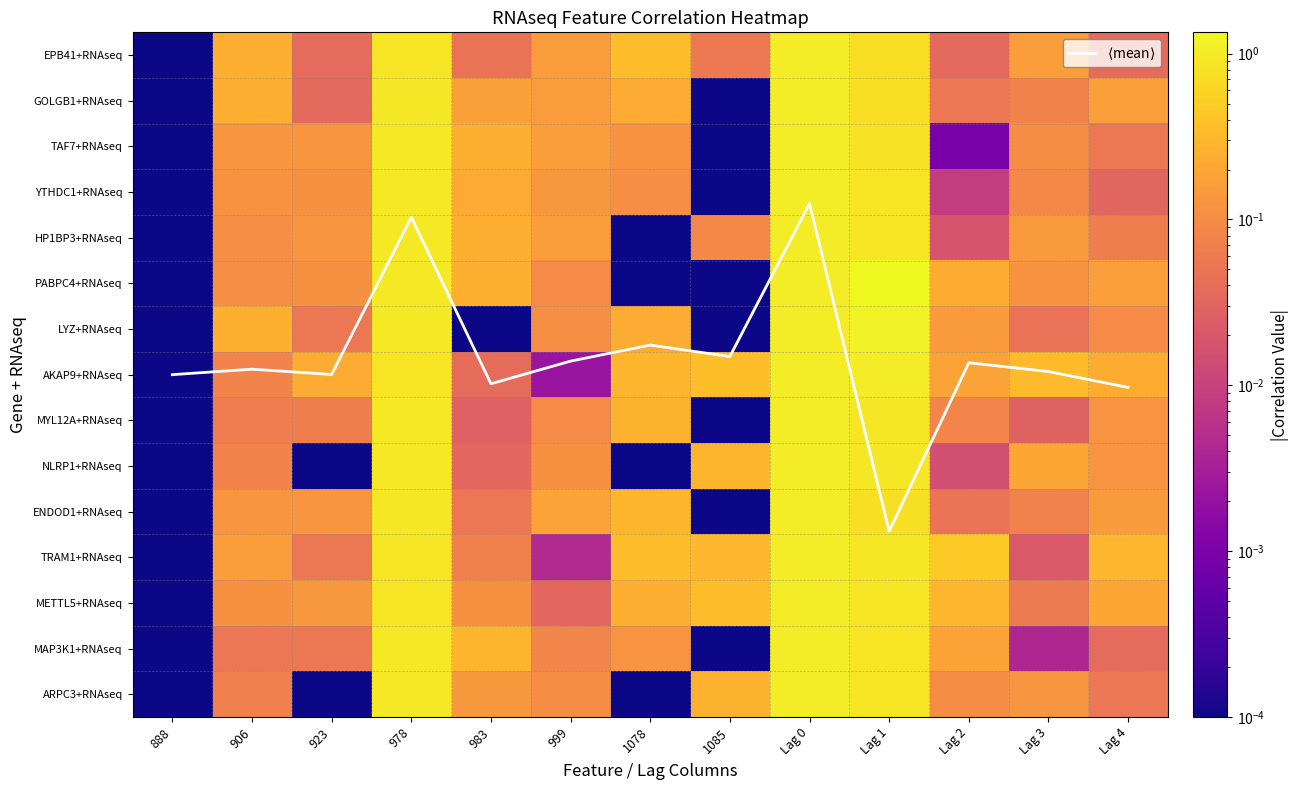

Which series has the widest spread of values?

$\langle$mean$\rangle$